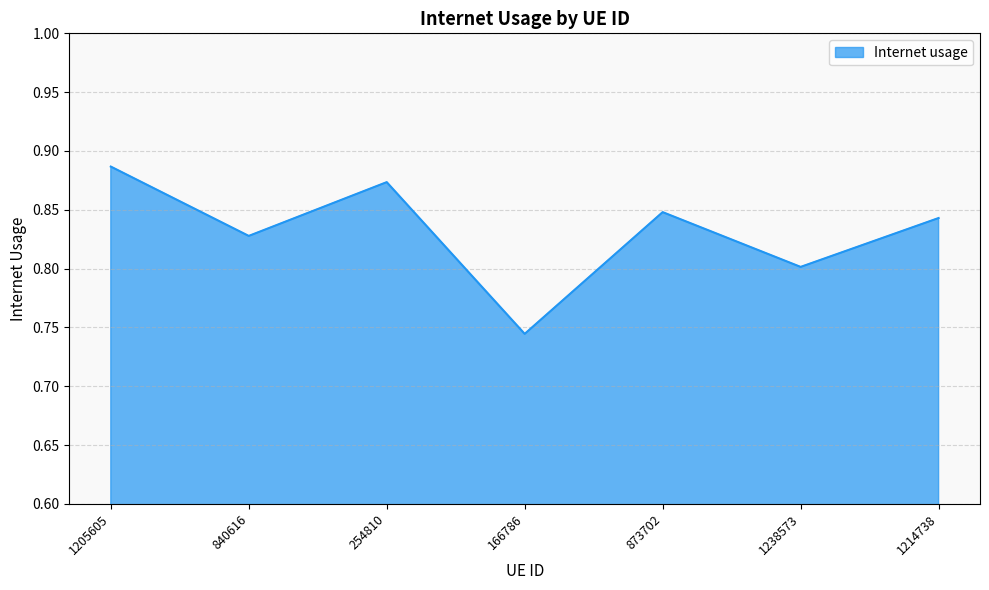

Rank the categories by value from highest to lowest.

1205605, 254810, 873702, 1214738, 840616, 1238573, 166786